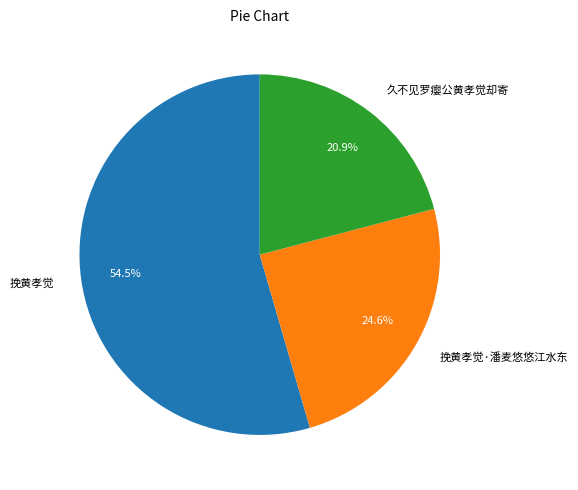

What is the ratio of the value at 久不见罗瘿公黄孝觉却寄 to the value at 挽黄孝觉·潘麦悠悠江水东?

0.8